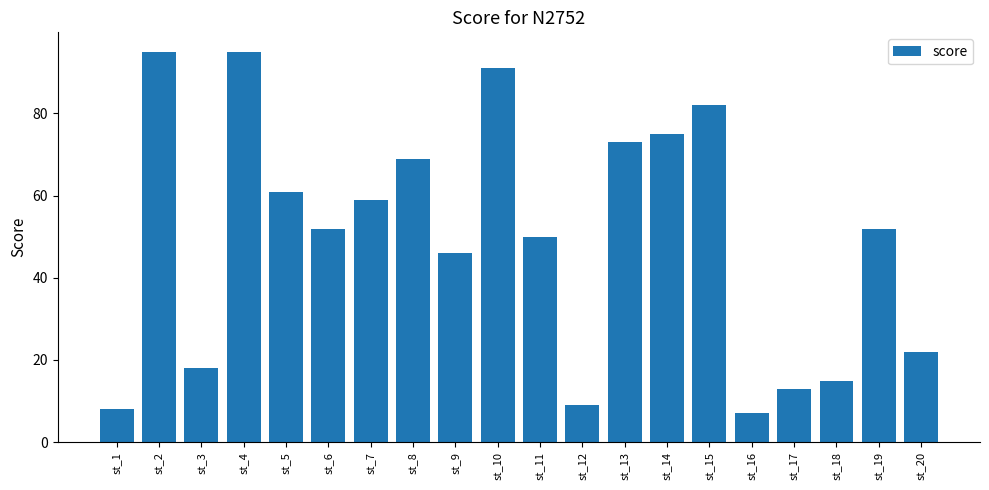

Where does the data first go above 52?

st_2